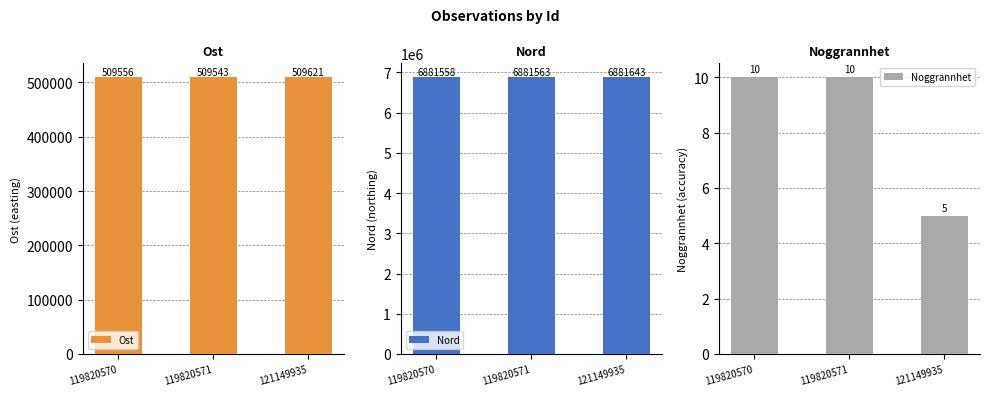

Is the value of Ost at 119820571 greater than the value of Noggrannhet at 119820570?

Yes